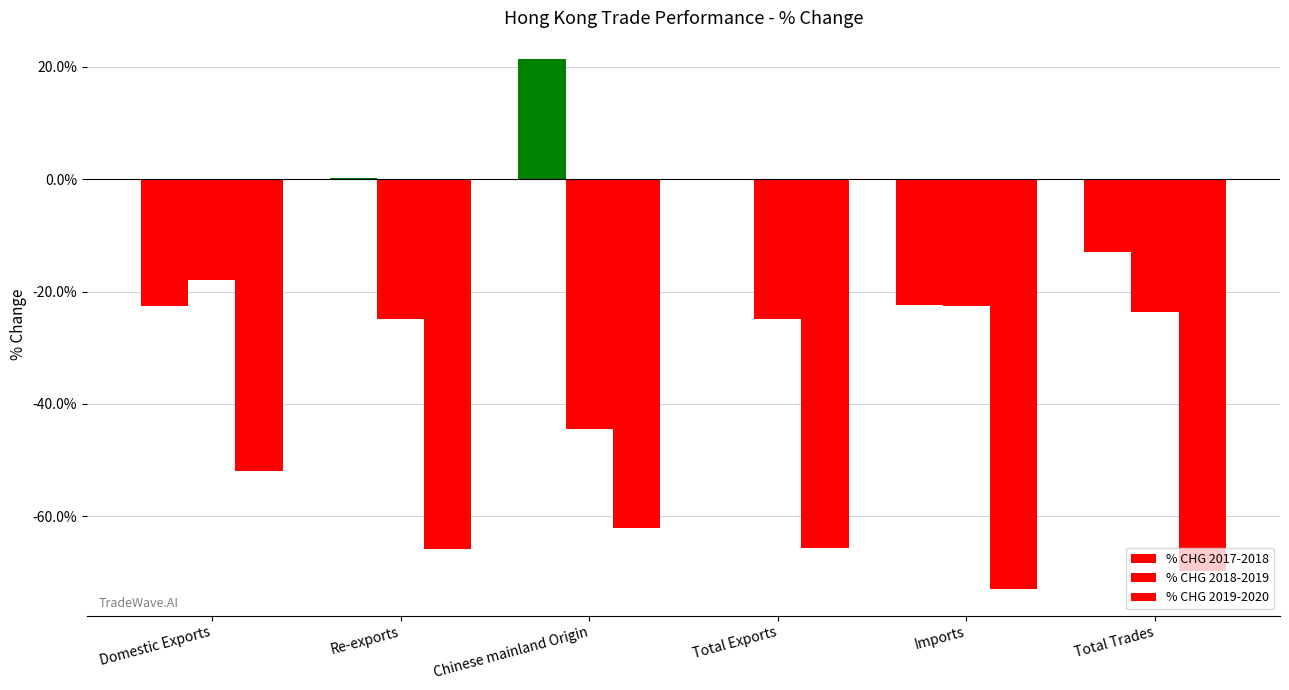

What is the value of the % CHG 2017-2018 bar at the 6th from the left?

-13.0